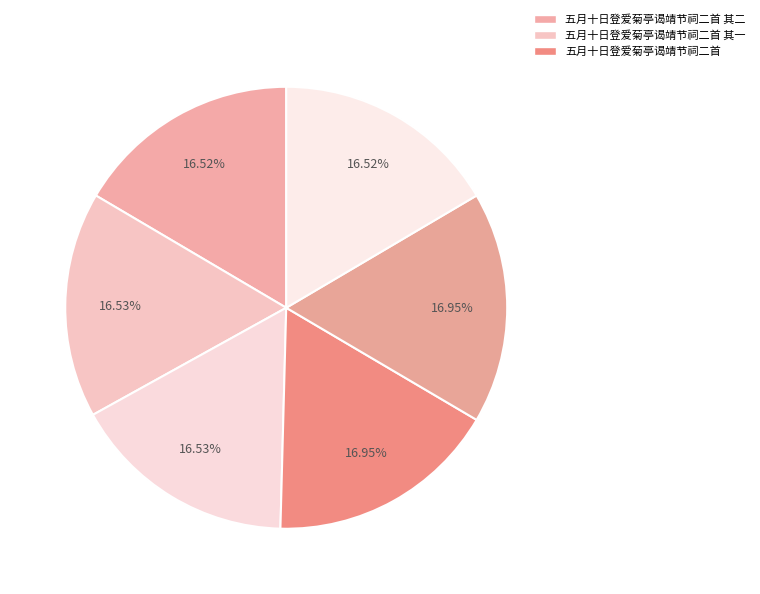

How many slices are in this pie chart?

6